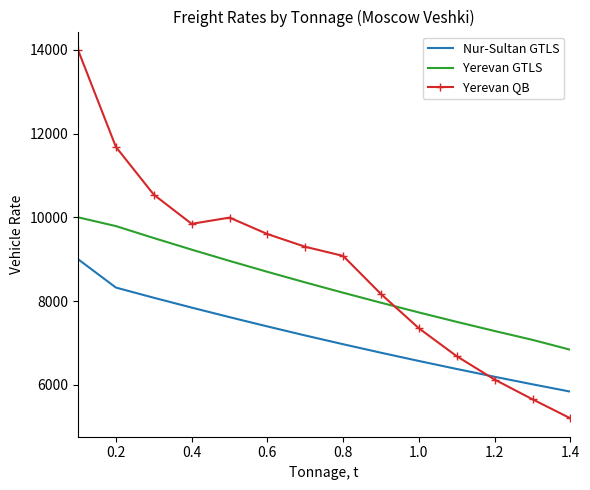

After their last crossing, which series has the higher values: Yerevan GTLS or Yerevan QB?

Yerevan GTLS